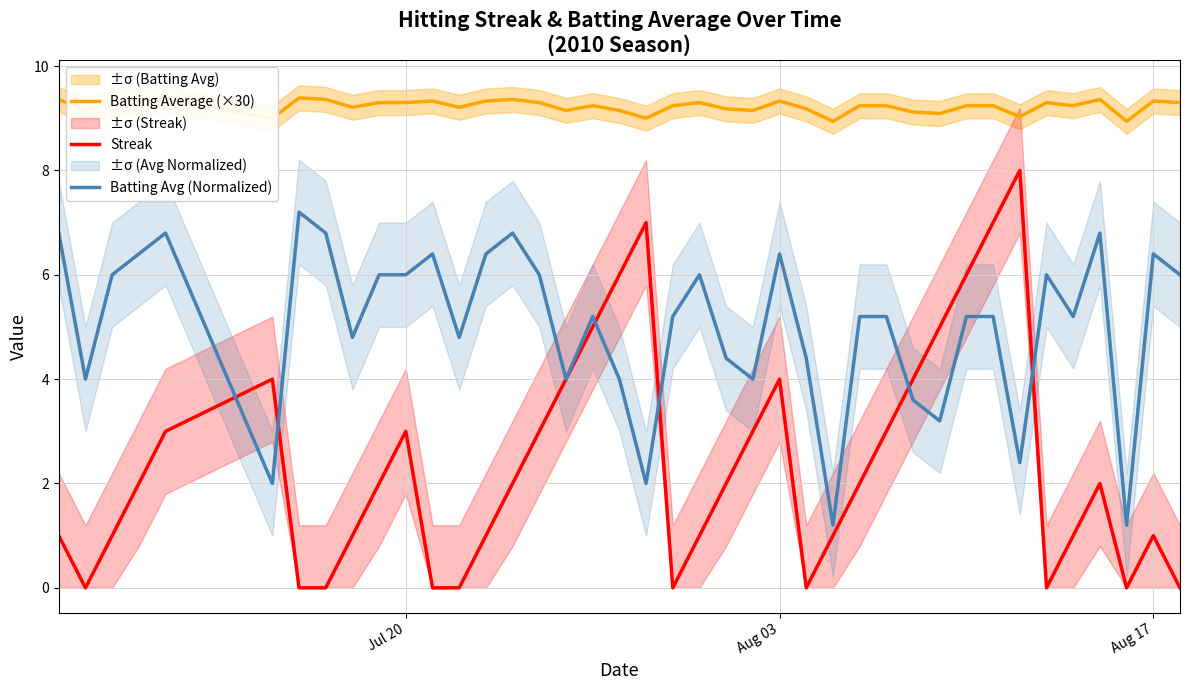

How many values in the Streak series are below 2?

18